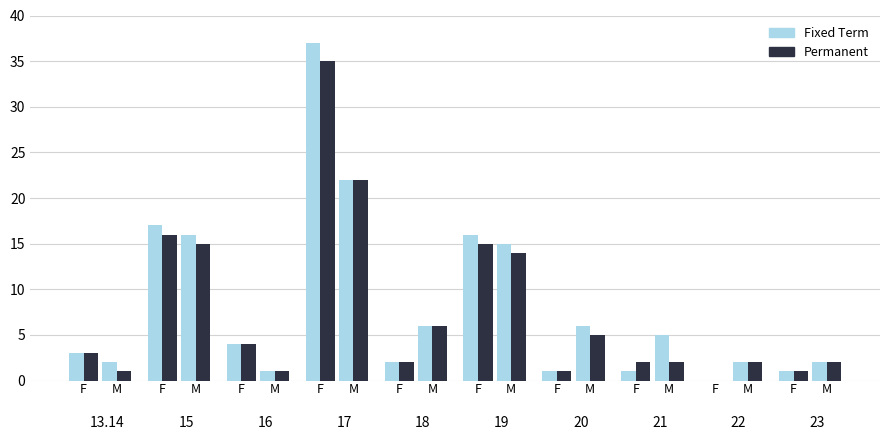

Reading left to right, extract all data points from this chart.

Fixed Term: 3	2	17	16	4	1	37	22	2	6	16	15	1	6	1	5	0	2	1	2
Permanent: 3	1	16	15	4	1	35	22	2	6	15	14	1	5	2	2	0	2	1	2